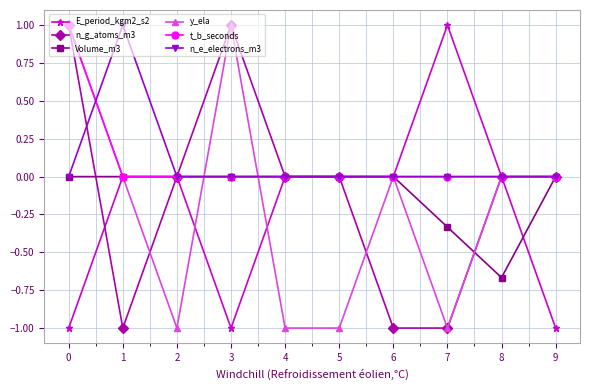

What is the value of the y_ela point at the 5th from the left?

-1.0